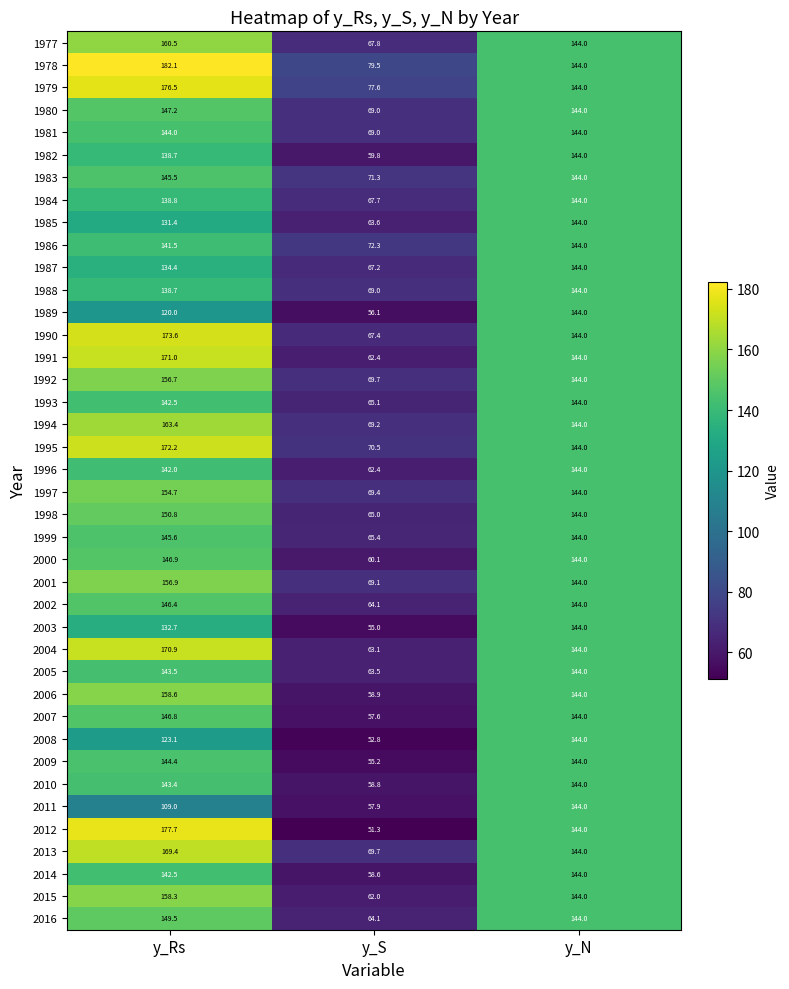

What is the sum of the 1983 values at y_N and y_Rs?

289.5